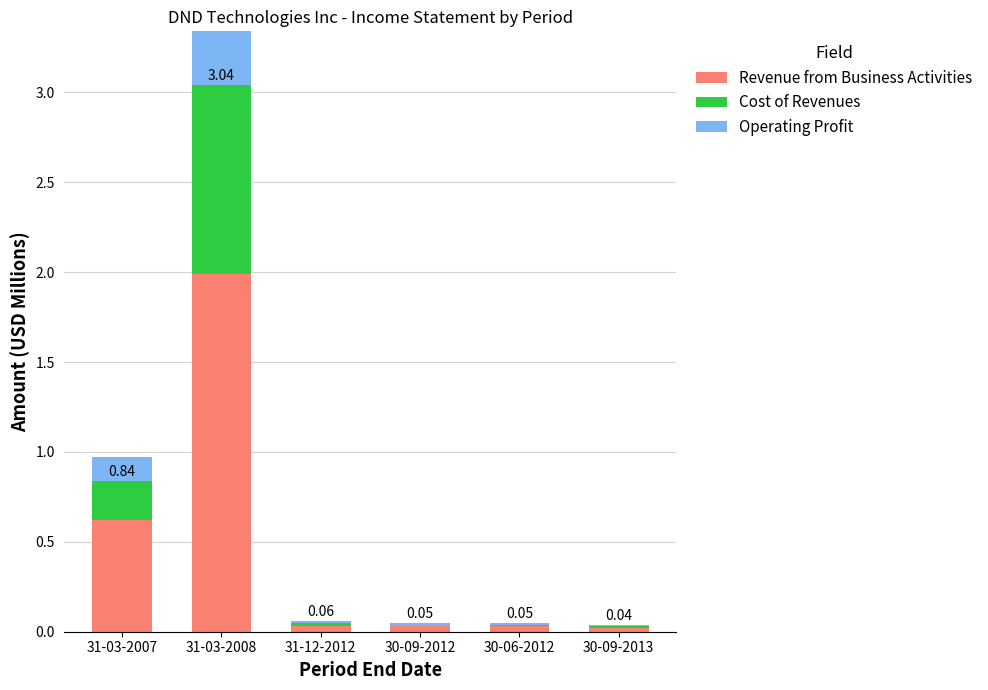

The Cost of Revenues series shows 0.0 at 31-12-2012. True or false?

True